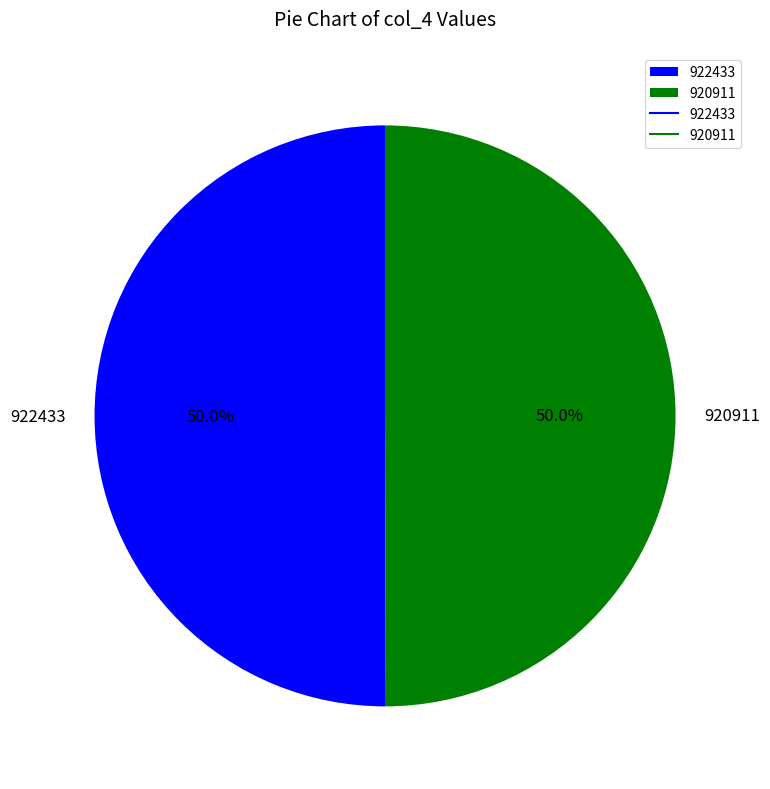

What is the ratio of the value at 922433 to the value at 920911?

1.0